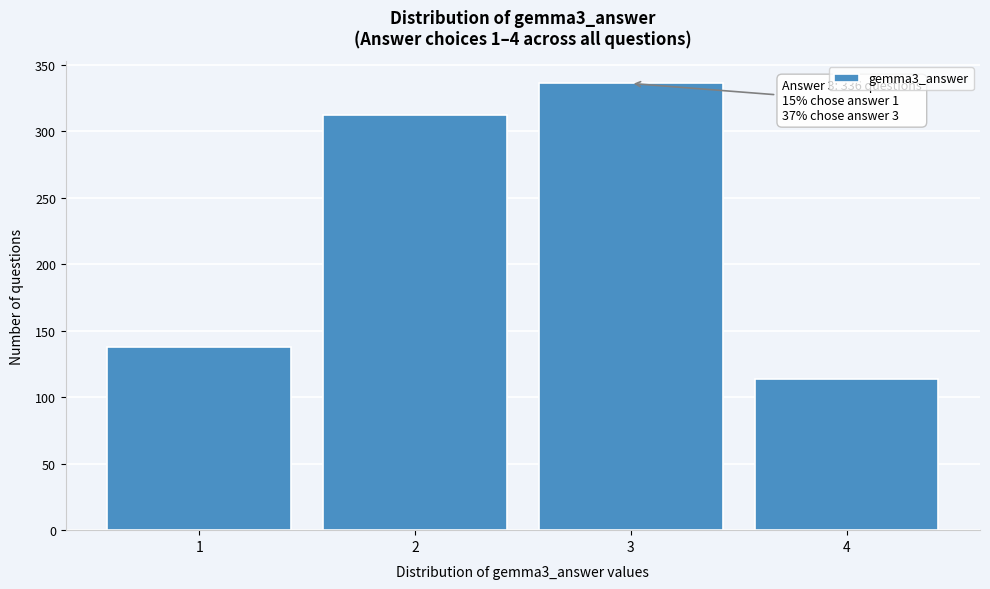

Reading right to left, transcribe all the data shown in this chart.

4=114	3=336	2=312	1=138